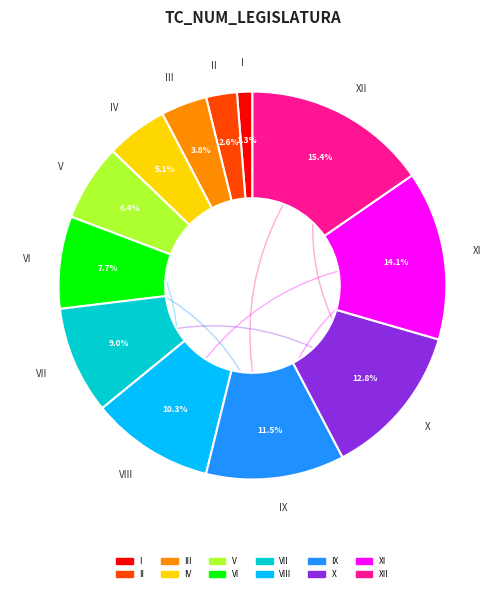

What is the ratio of the value at VIII to the value at III?

2.7